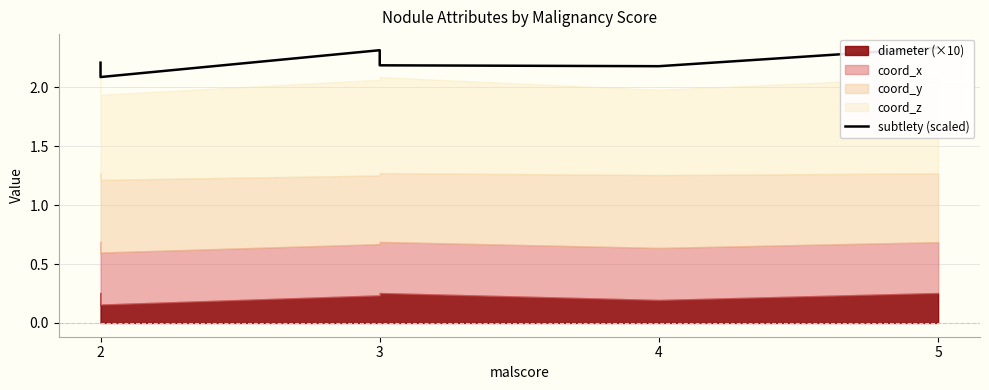

How many interior local peaks (higher than both neighbors) does the data have?

1